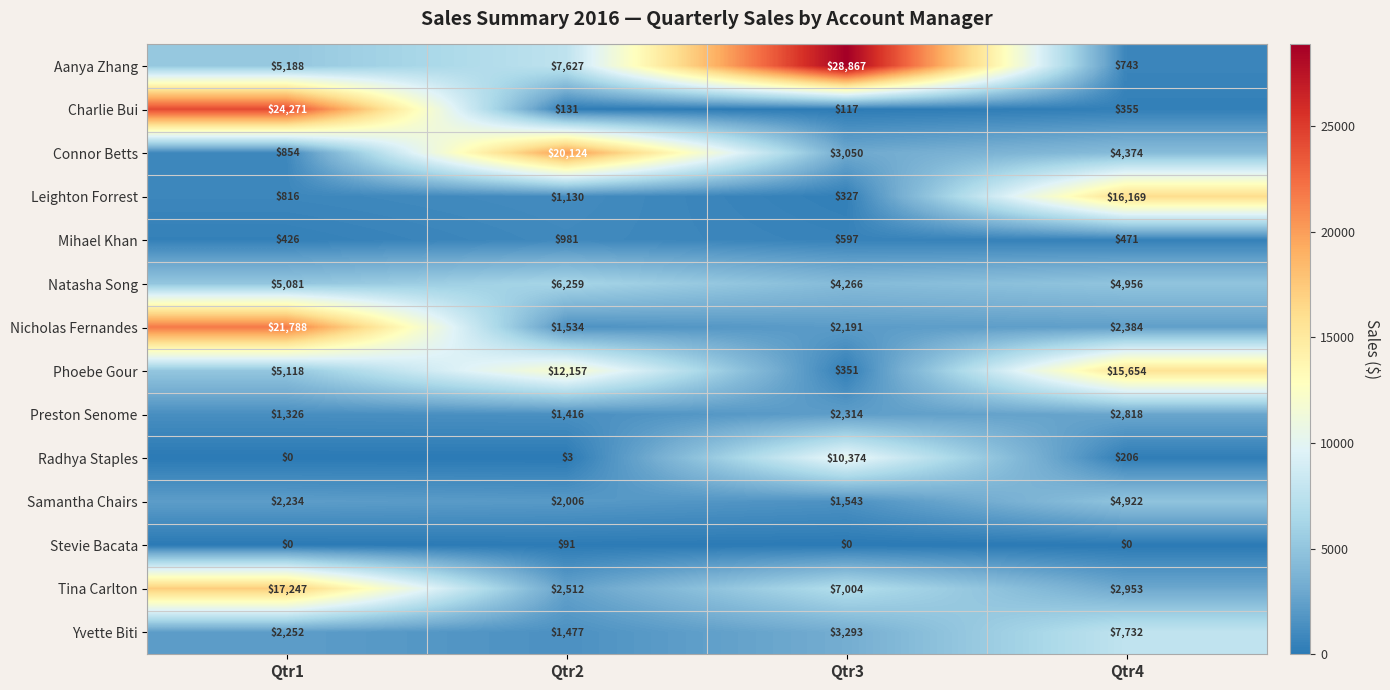

List the series in order of their peak value, lowest first.

Stevie Bacata, Mihael Khan, Preston Senome, Samantha Chairs, Natasha Song, Yvette Biti, Radhya Staples, Phoebe Gour, Leighton Forrest, Tina Carlton, Connor Betts, Nicholas Fernandes, Charlie Bui, Aanya Zhang